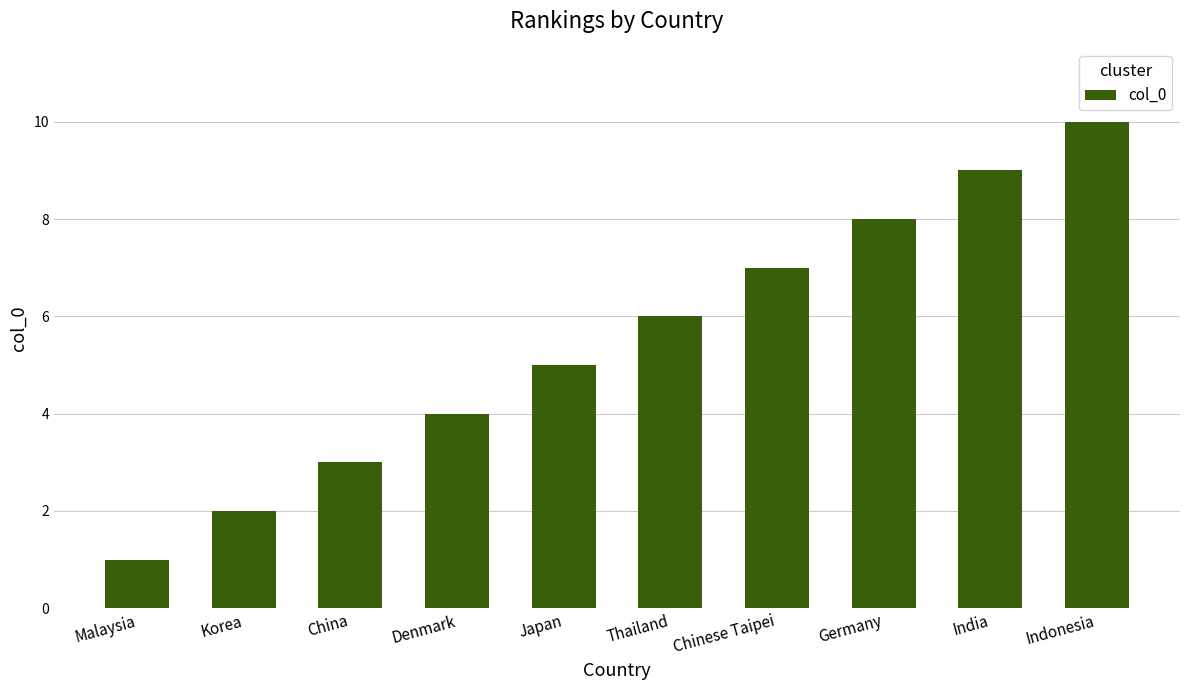

Rank the categories by value from highest to lowest.

Indonesia, India, Germany, Chinese Taipei, Thailand, Japan, Denmark, China, Korea, Malaysia